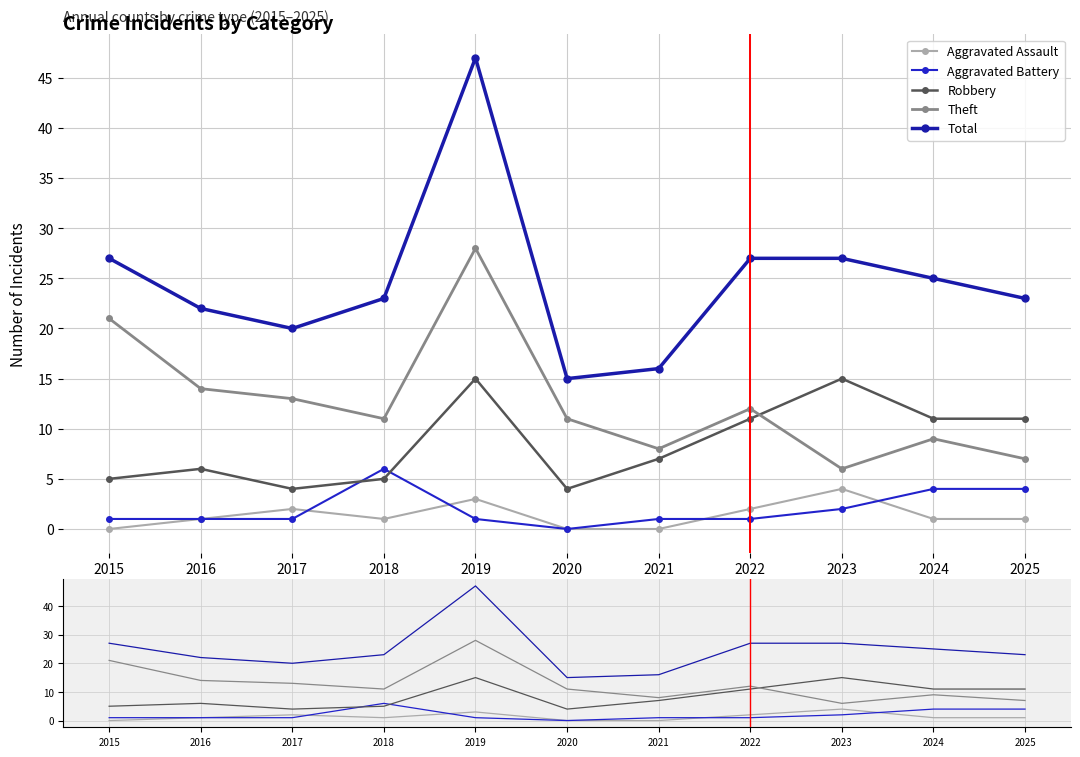

How many interior local valleys does the Theft series have?

3